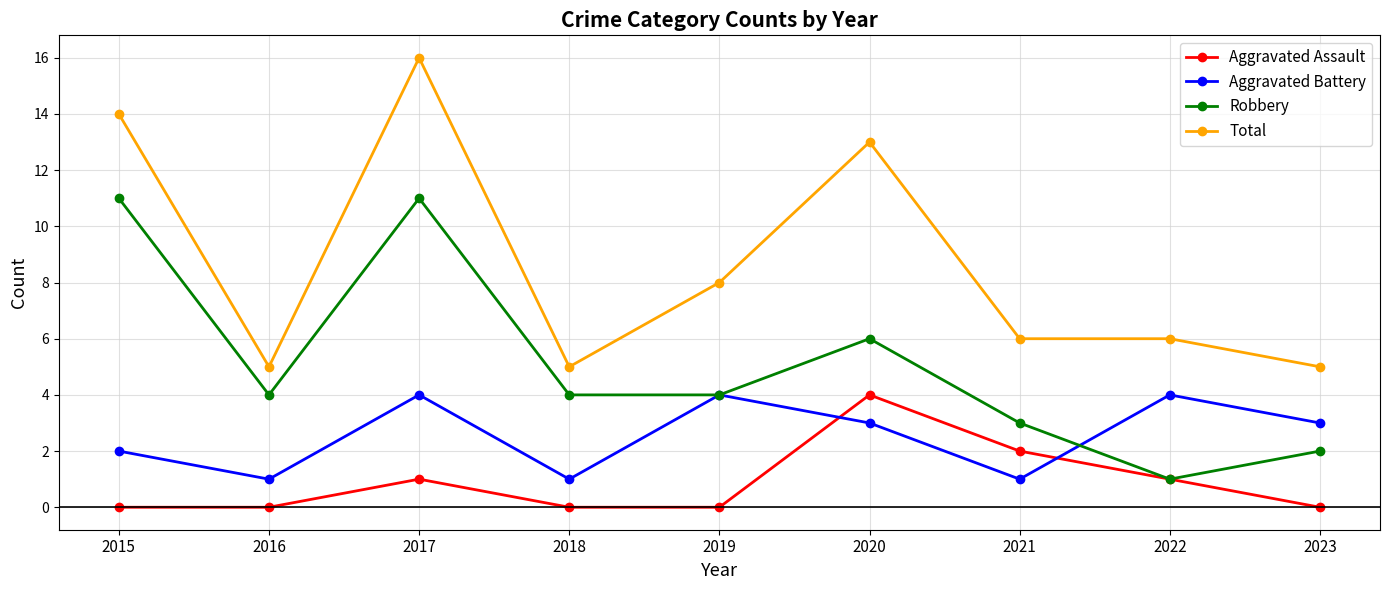

Count the number of data series in this chart.

4